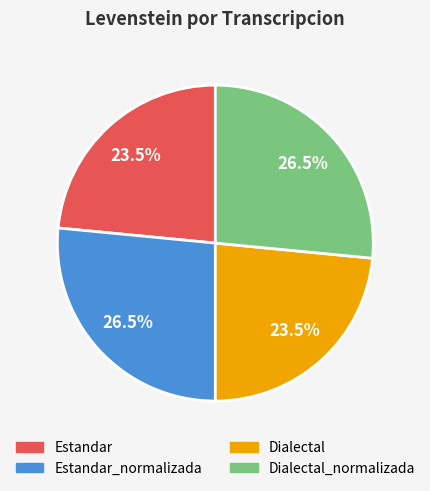

Does any single category account for the majority?

No